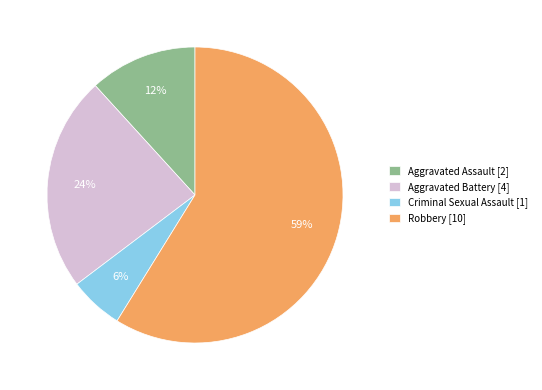

Rank the categories by value from highest to lowest.

Robbery, Aggravated Battery, Aggravated Assault, Criminal Sexual Assault